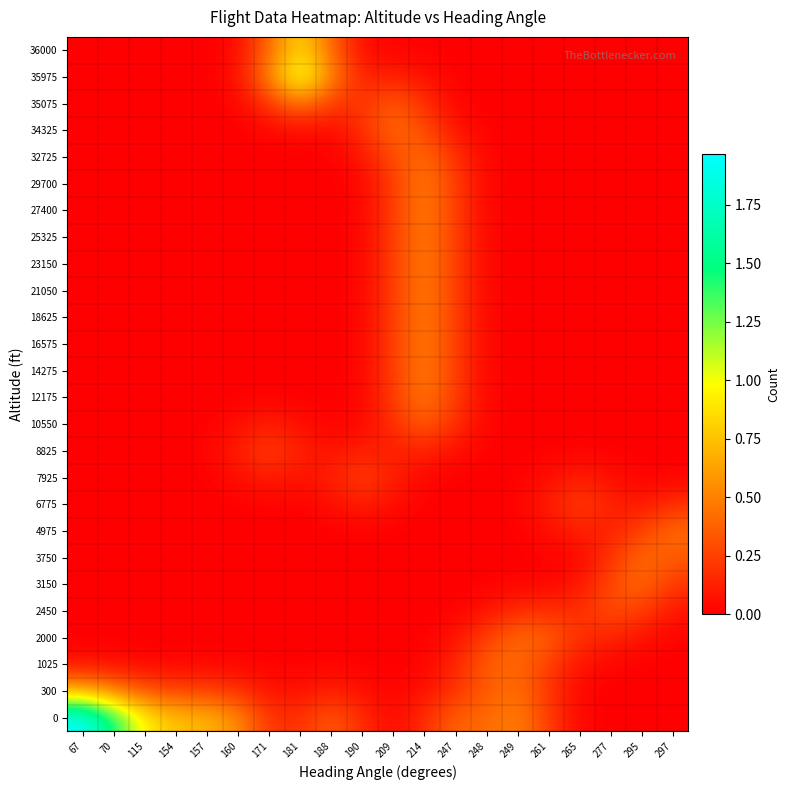

What is the total value across all series at 115?

1.3